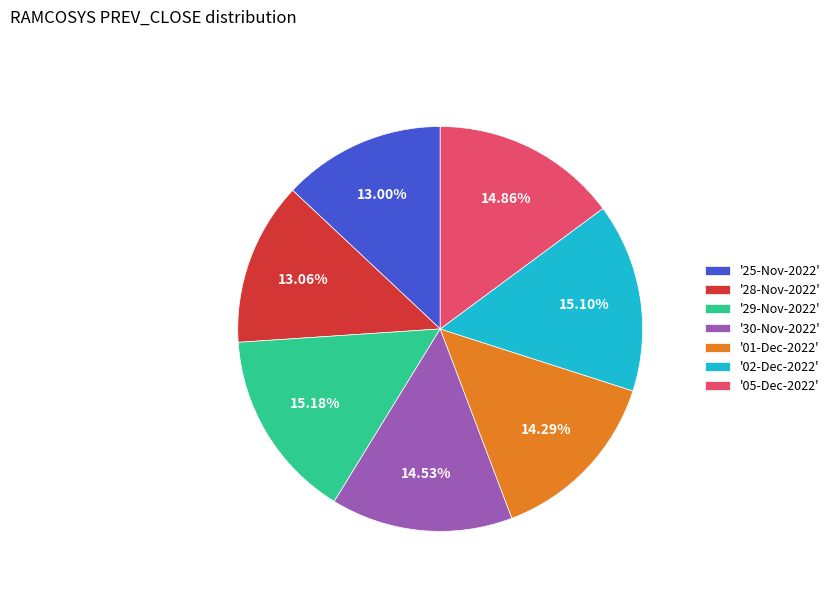

Combined, do '30-Nov-2022' and '05-Dec-2022' account for over 50%?

No